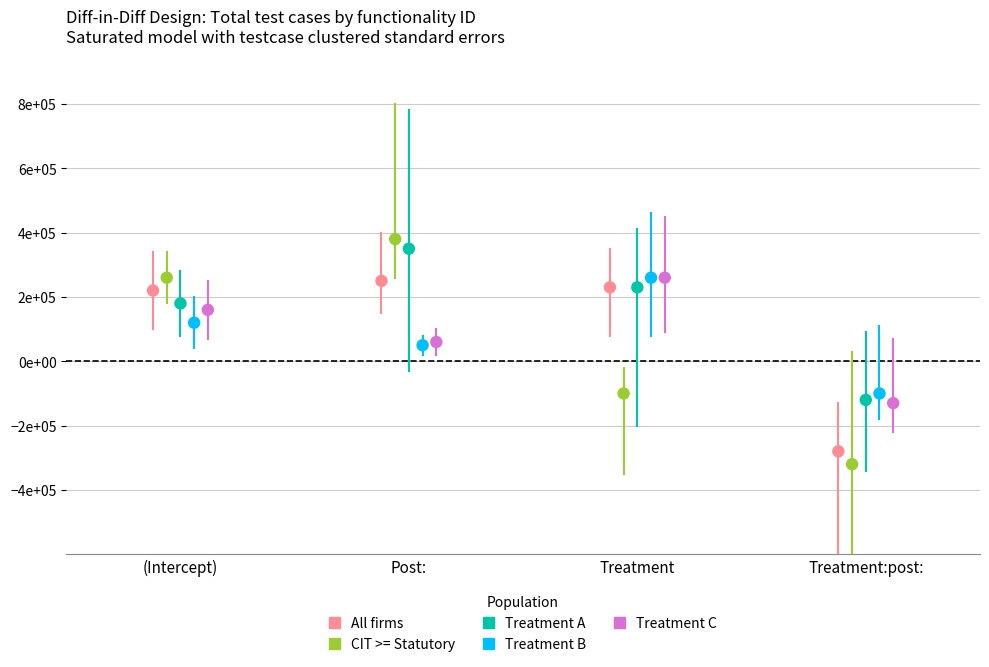

What are all the series names shown in the legend?

All firms, CIT >= Statutory, Treatment A, Treatment B, Treatment C